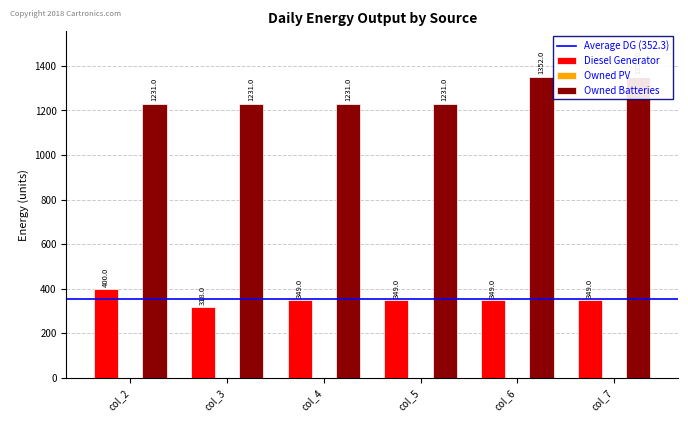

What is the difference between the second highest and minimum values in the Diesel Generator series?

31.0